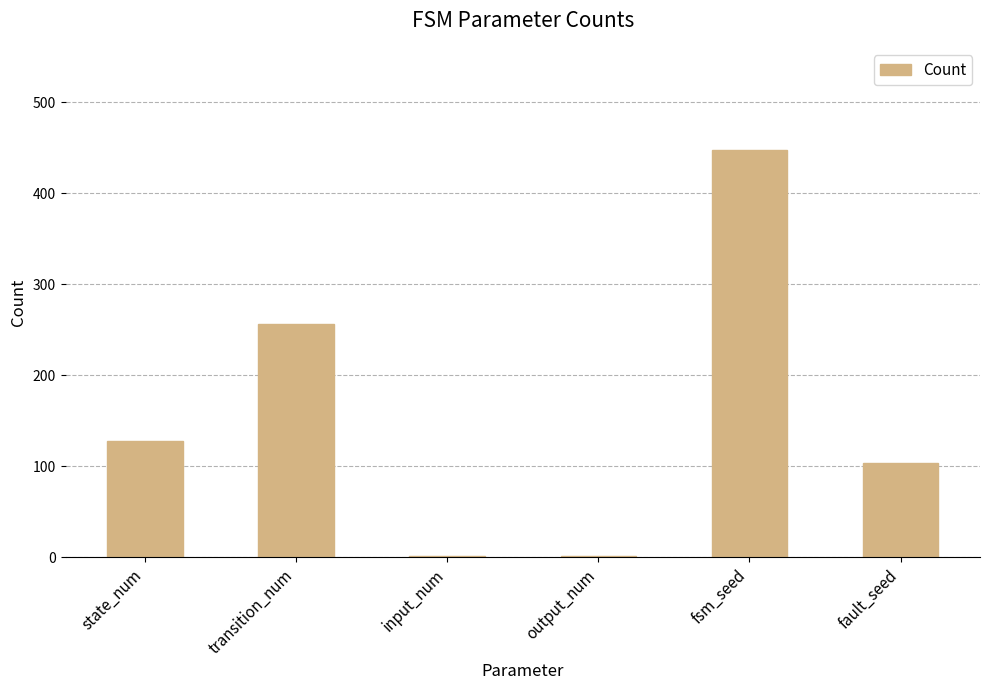

What is the sum of the values at transition_num and fsm_seed?

704